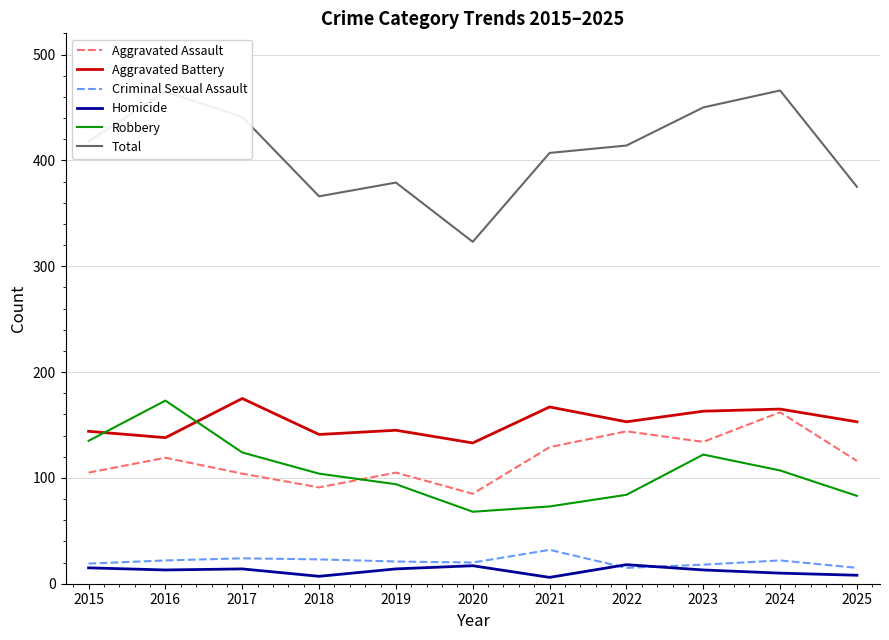

What is the lowest value of the Total series?

323